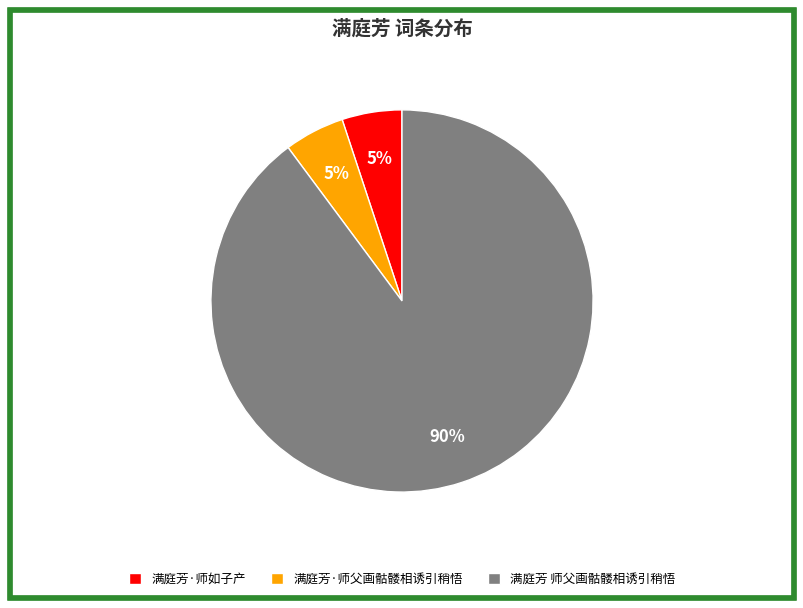

What is the largest slice in the pie chart?

满庭芳 师父画骷髅相诱引稍悟